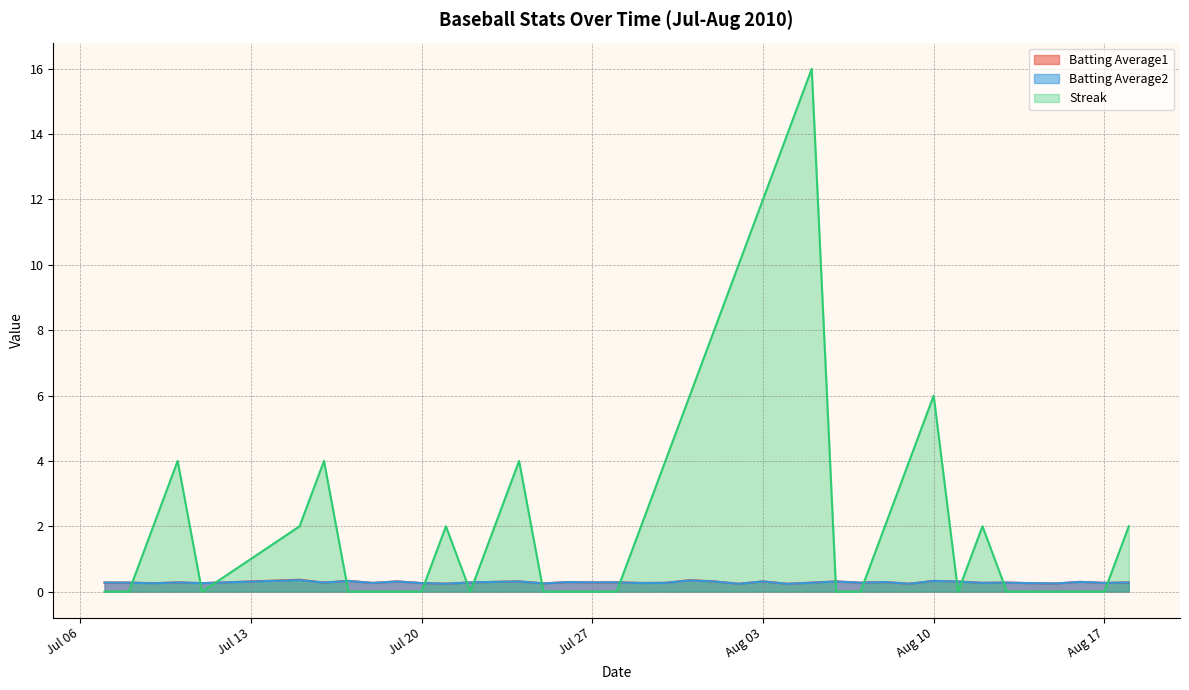

What is the average value of the Batting Average1 series?

0.3